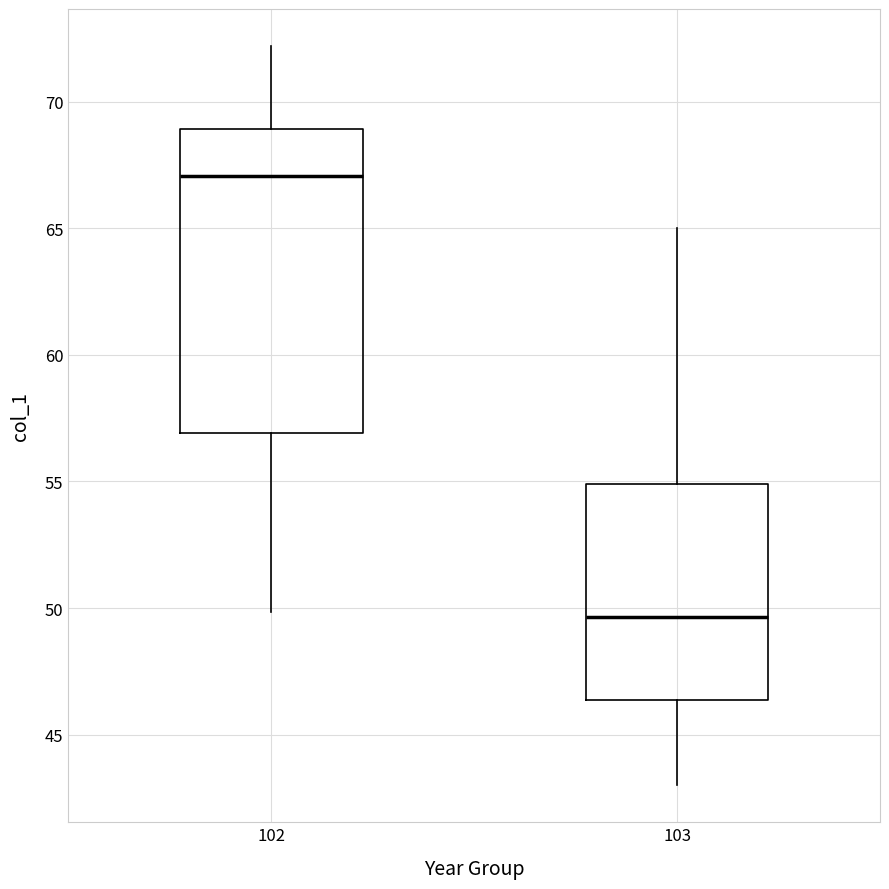

Where does the median line of the box at x = 102 sit on the y-axis? The values are not printed on the chart, so give them approximately, as read against the axis.

67.0